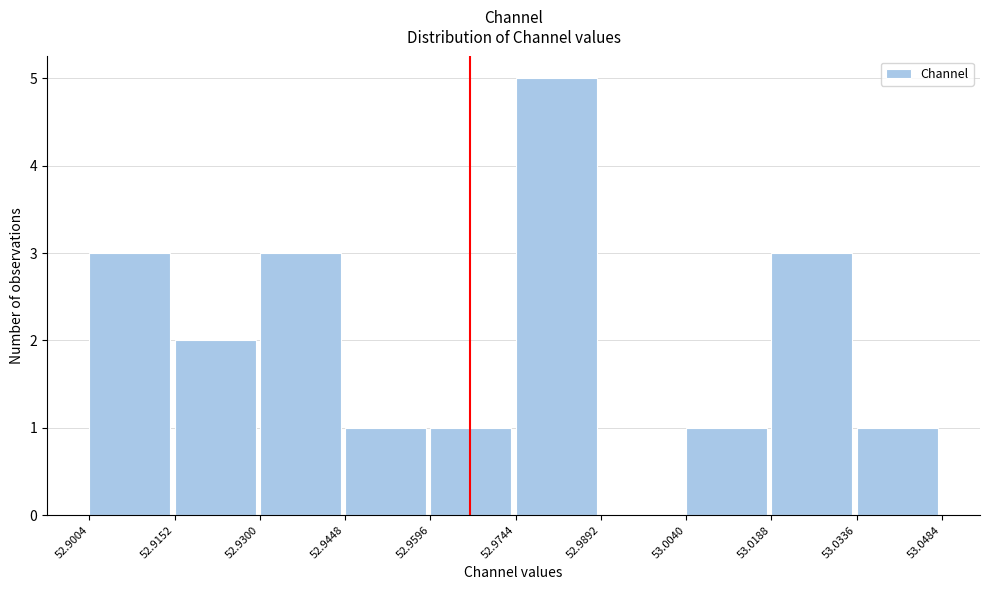

Reading left to right, list every bar in this chart as the range it spans on the x-axis followed by its height. The values are not printed on the chart, so give them approximately, as read against the axis.

52.9004 to 52.9152: 3
52.9152 to 52.9300: 2
52.9300 to 52.9448: 3
52.9448 to 52.9596: 1
52.9596 to 52.9744: 1
52.9744 to 52.9892: 5
52.9892 to 53.0040: 0
53.0040 to 53.0188: 1
53.0188 to 53.0336: 3
53.0336 to 53.0484: 1